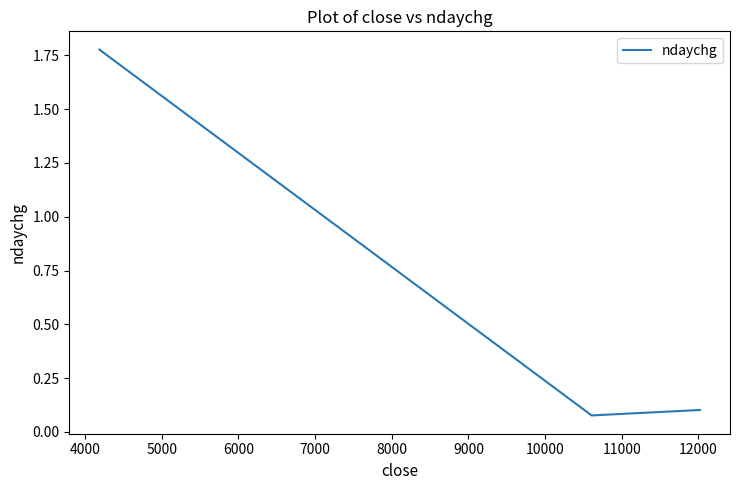

What is the average value?

0.7